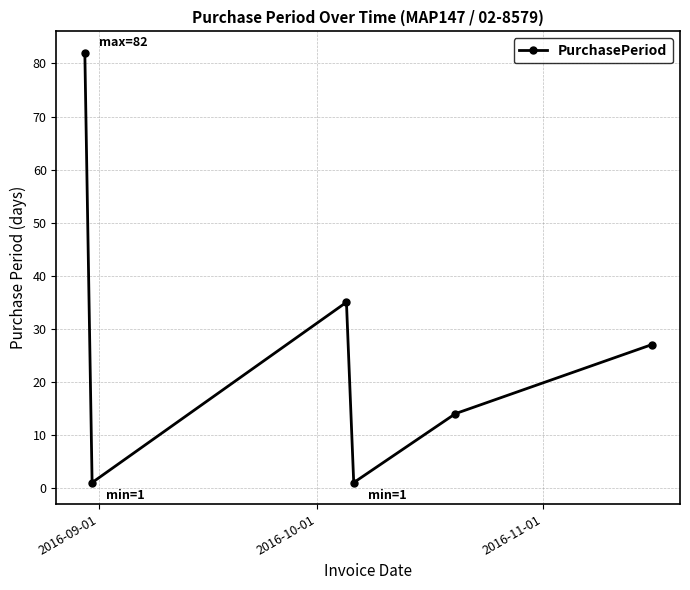

True or false: there are more than 0 points higher than both neighbors.

True